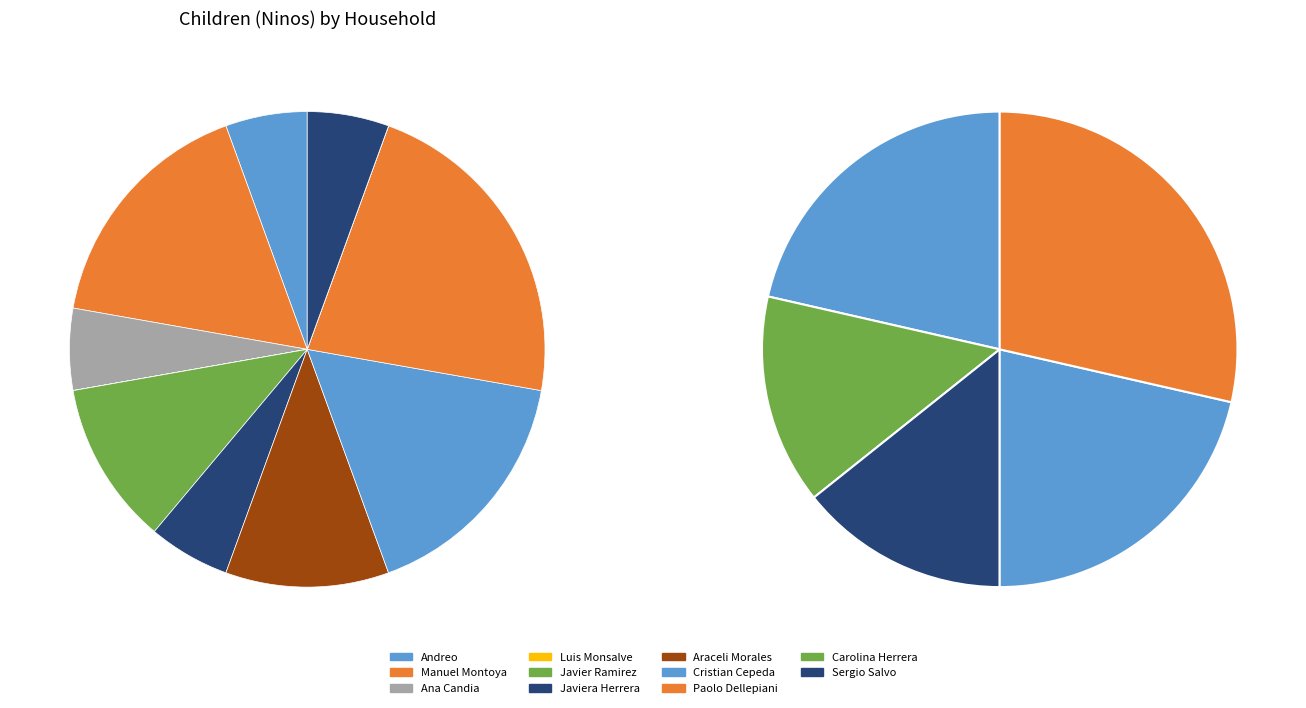

To the nearest percent, what is the combined percentage of Araceli Morales and Javier Ramirez?

22%